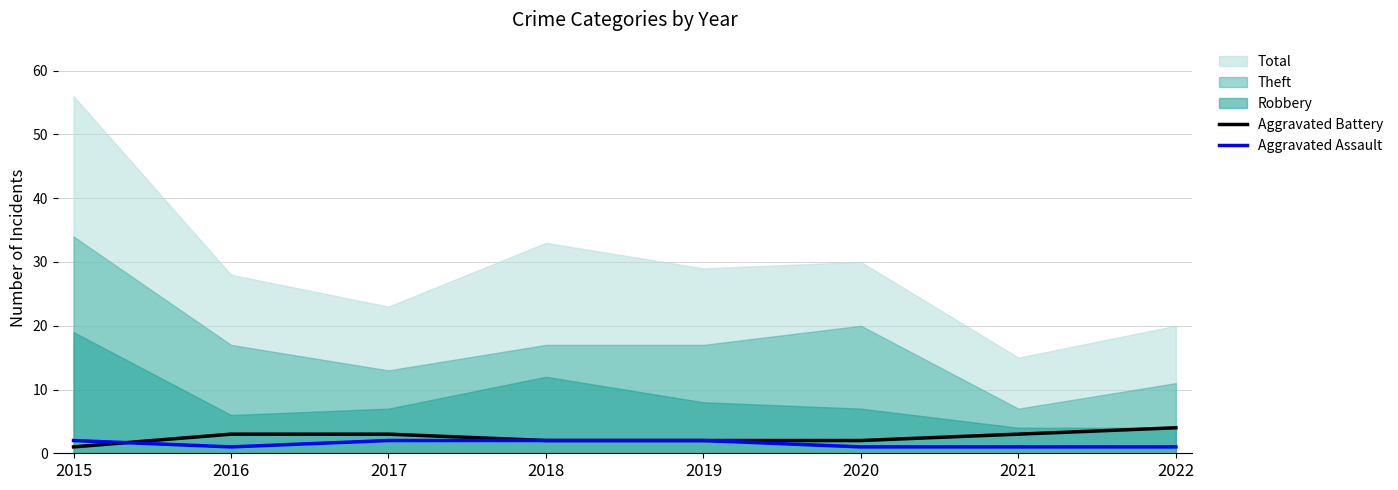

What is the lowest value of the Aggravated Battery series?

1